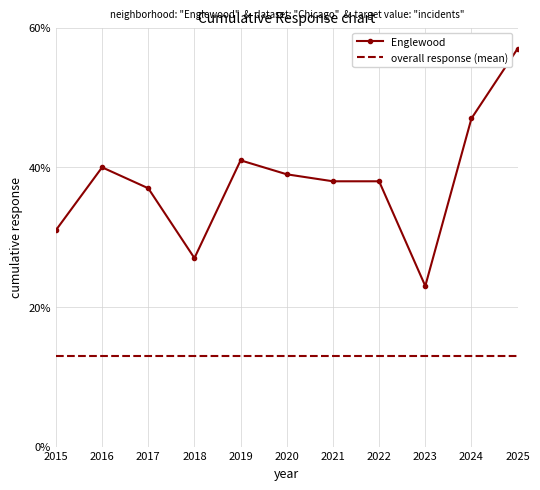

What is the total value across all series at 2024?

60